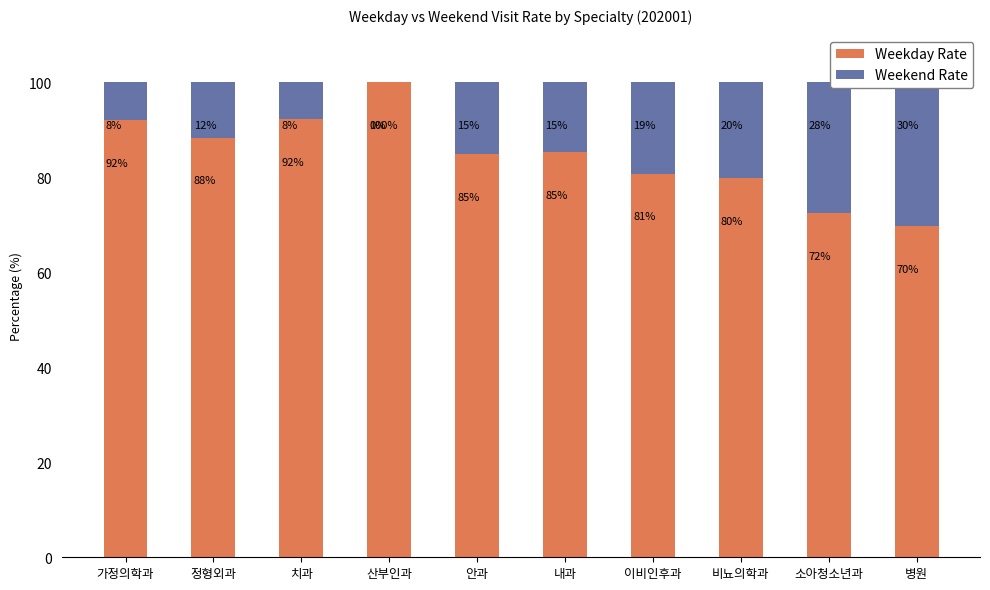

What are all the series names shown in the legend?

Weekday Rate, Weekend Rate